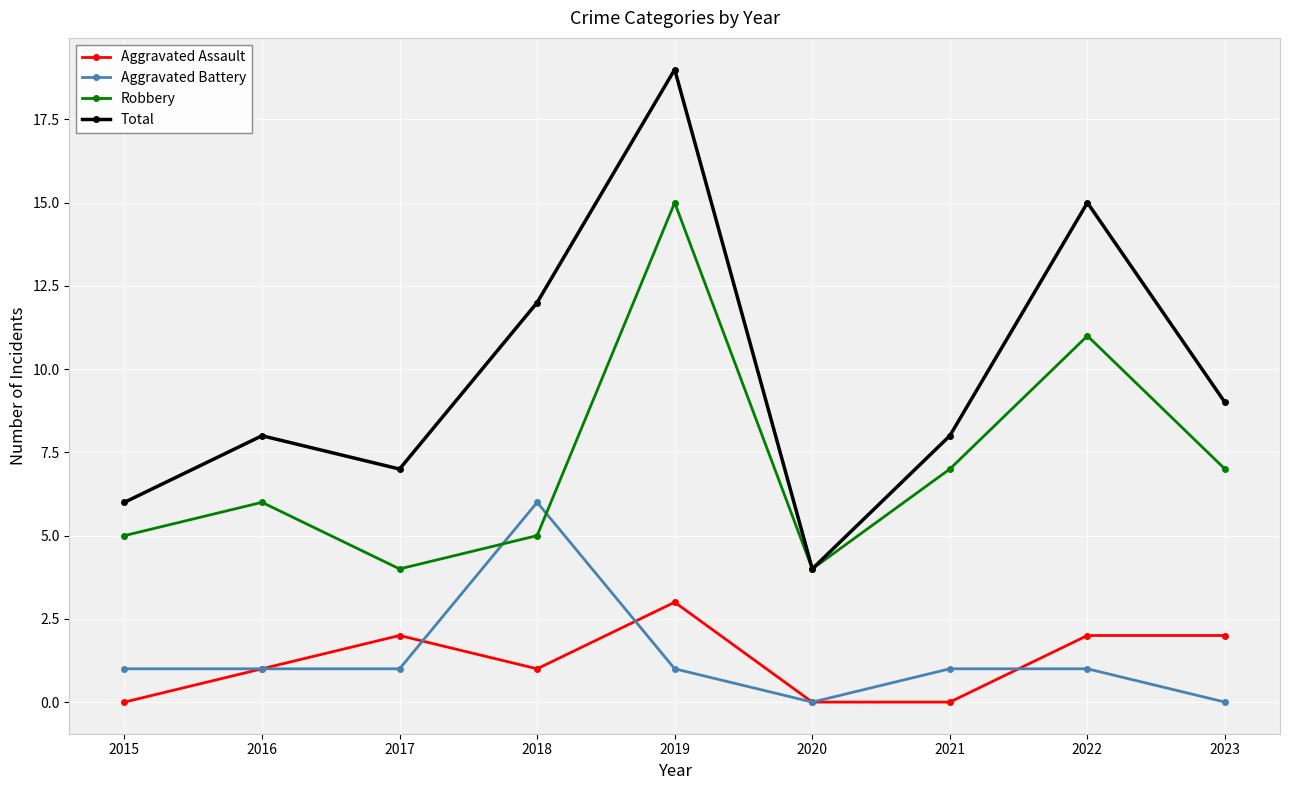

True or false: Aggravated Battery and Total intersect in this chart.

False